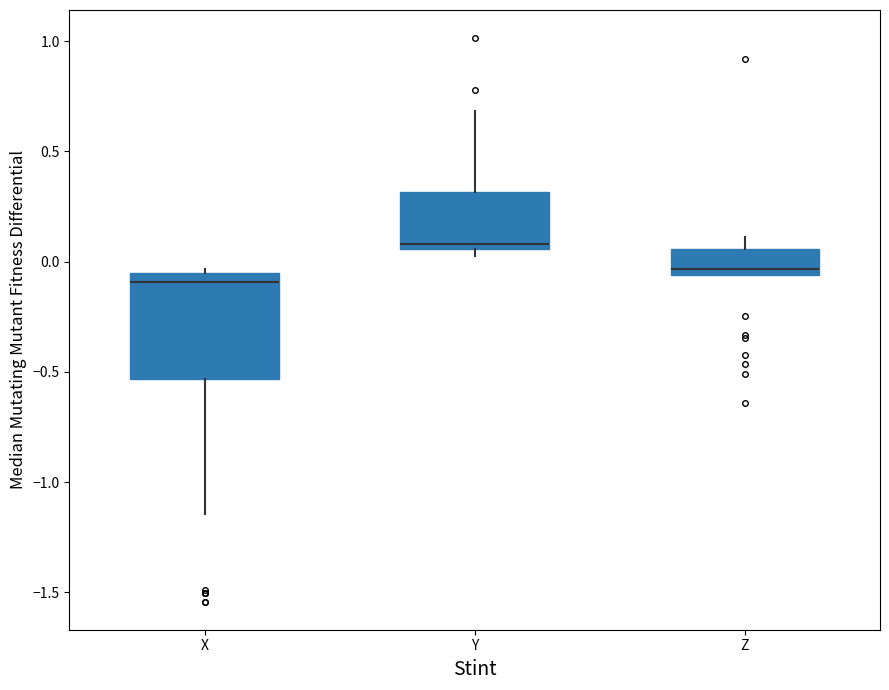

Which box's median line is the lowest?

X